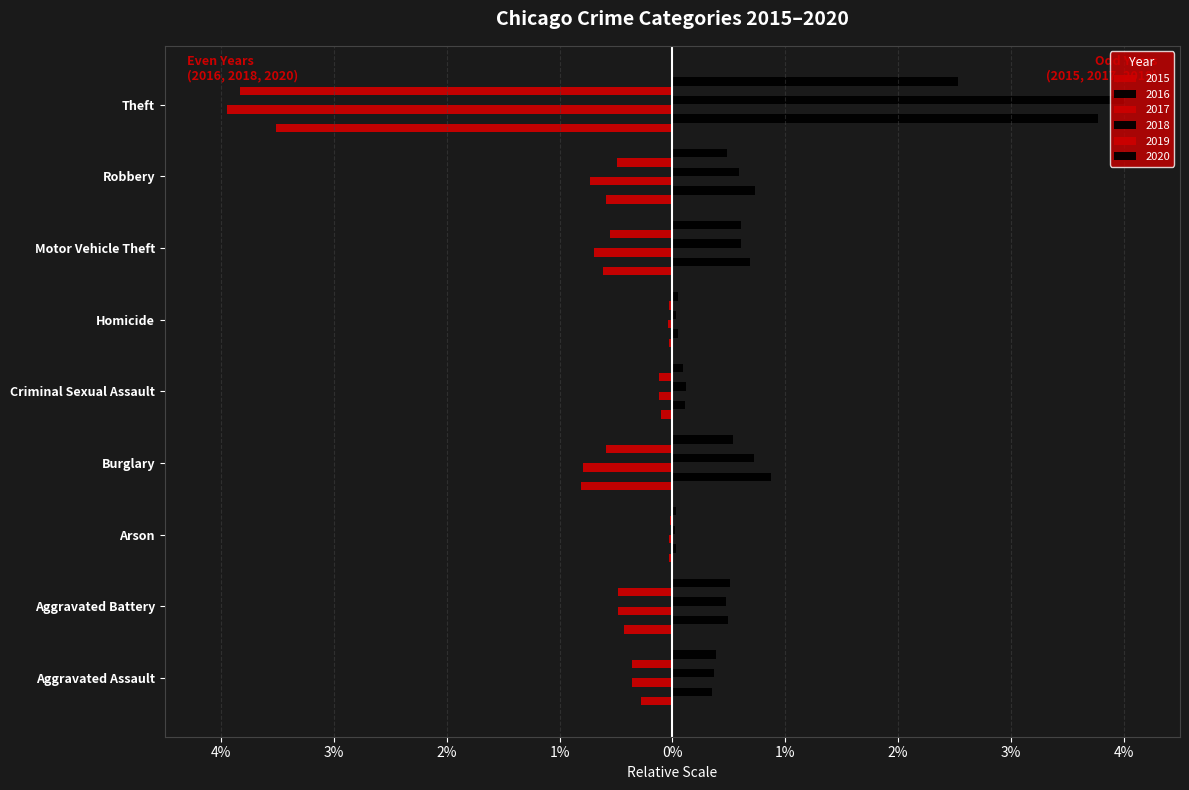

Reading right to left, list all the values displayed in this chart.

2015: Theft=-3.5	Robbery=-0.6	Motor Vehicle Theft=-0.6	Homicide=-0.0	Criminal Sexual Assault=-0.1	Burglary=-0.8	Arson=-0.0	Aggravated Battery=-0.4	Aggravated Assault=-0.3
2016: Theft=3.8	Robbery=0.7	Motor Vehicle Theft=0.7	Homicide=0.0	Criminal Sexual Assault=0.1	Burglary=0.9	Arson=0.0	Aggravated Battery=0.5	Aggravated Assault=0.4
2017: Theft=-3.9	Robbery=-0.7	Motor Vehicle Theft=-0.7	Homicide=-0.0	Criminal Sexual Assault=-0.1	Burglary=-0.8	Arson=-0.0	Aggravated Battery=-0.5	Aggravated Assault=-0.4
2018: Theft=4.0	Robbery=0.6	Motor Vehicle Theft=0.6	Homicide=0.0	Criminal Sexual Assault=0.1	Burglary=0.7	Arson=0.0	Aggravated Battery=0.5	Aggravated Assault=0.4
2019: Theft=-3.8	Robbery=-0.5	Motor Vehicle Theft=-0.6	Homicide=-0.0	Criminal Sexual Assault=-0.1	Burglary=-0.6	Arson=-0.0	Aggravated Battery=-0.5	Aggravated Assault=-0.4
2020: Theft=2.5	Robbery=0.5	Motor Vehicle Theft=0.6	Homicide=0.0	Criminal Sexual Assault=0.1	Burglary=0.5	Arson=0.0	Aggravated Battery=0.5	Aggravated Assault=0.4